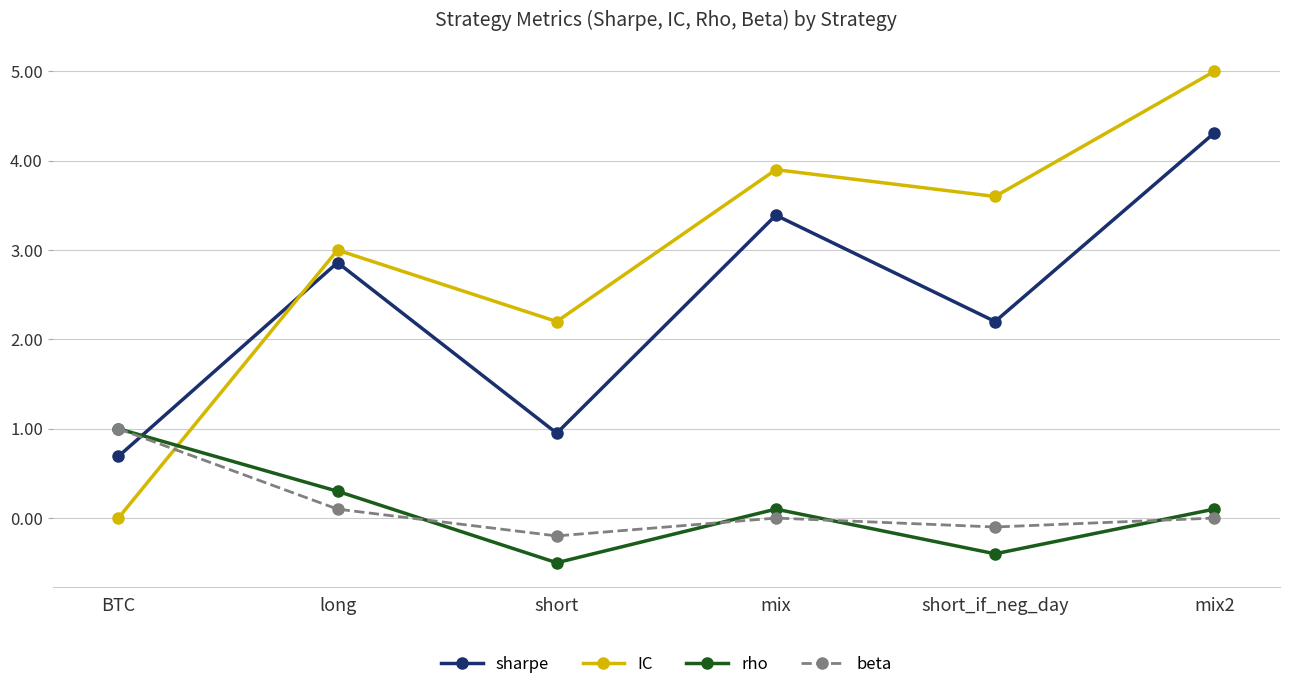

How many times do IC and beta cross each other?

1